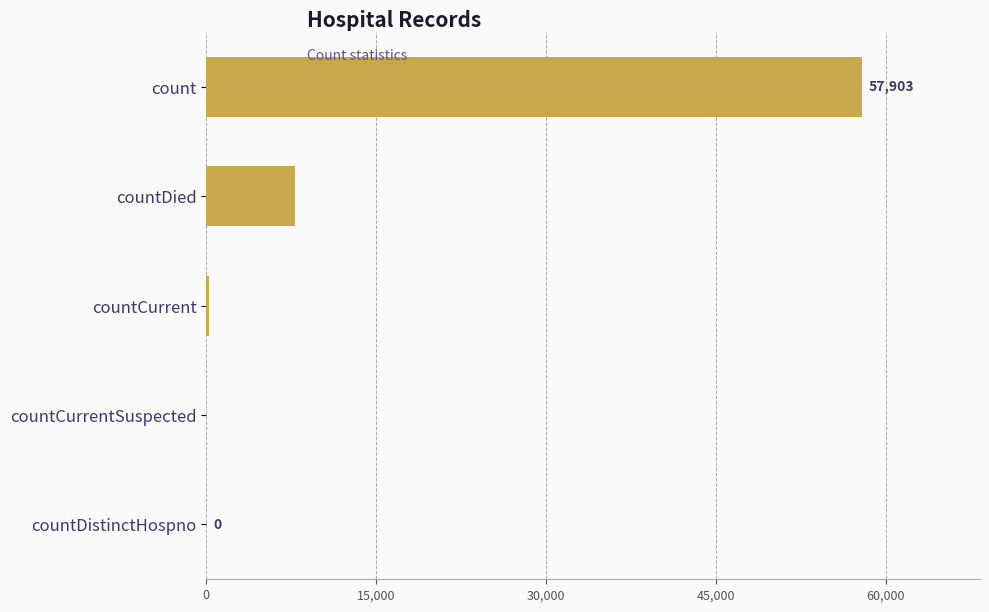

What is the sum of all values?

65903